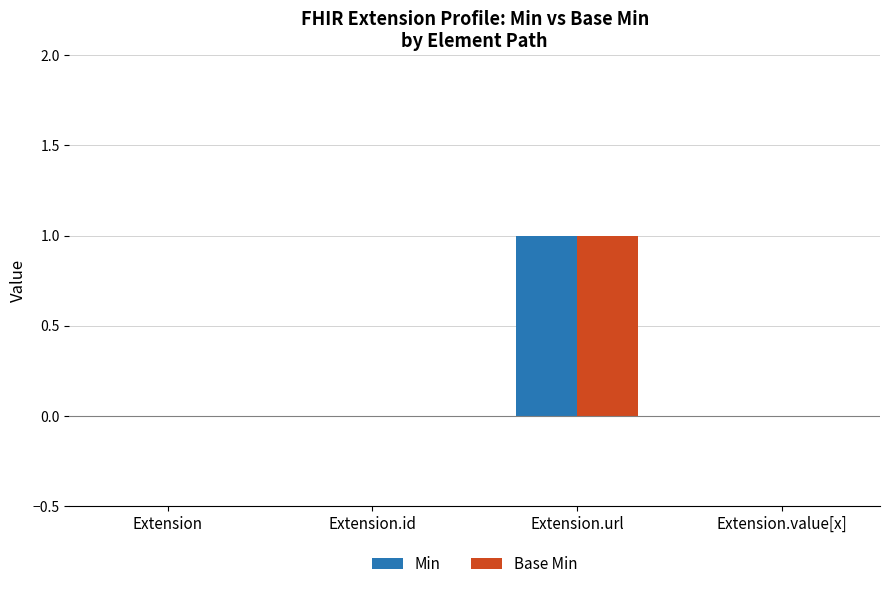

Reading left to right, what are all the values shown in this chart?

Min: Extension=0	Extension.id=0	Extension.url=1	Extension.value[x]=0
Base Min: Extension=0	Extension.id=0	Extension.url=1	Extension.value[x]=0